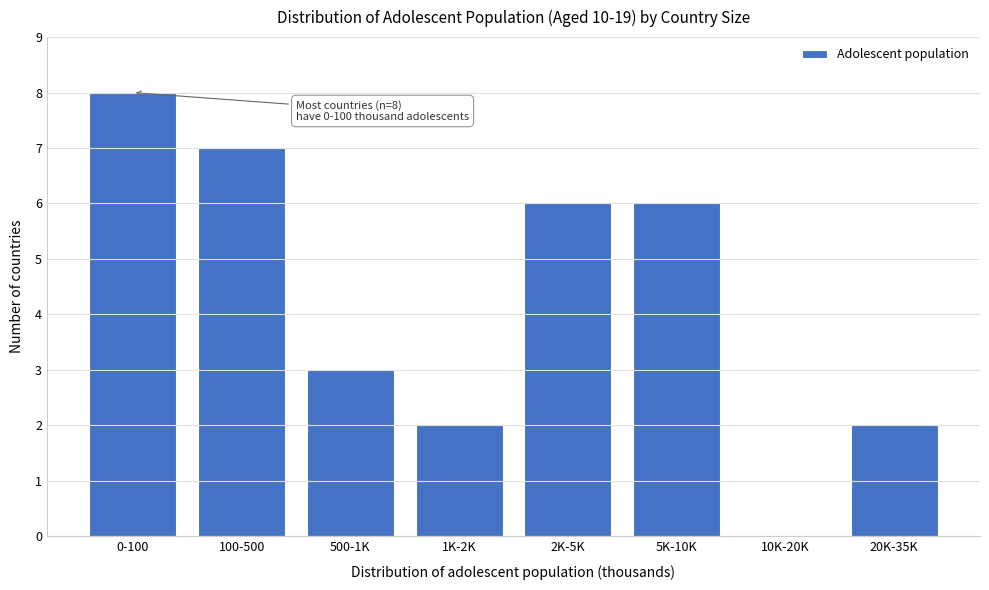

Reading left to right, list all the values displayed in this chart.

0-100=8	100-500=7	500-1K=3	1K-2K=2	2K-5K=6	5K-10K=6	10K-20K=0	20K-35K=2